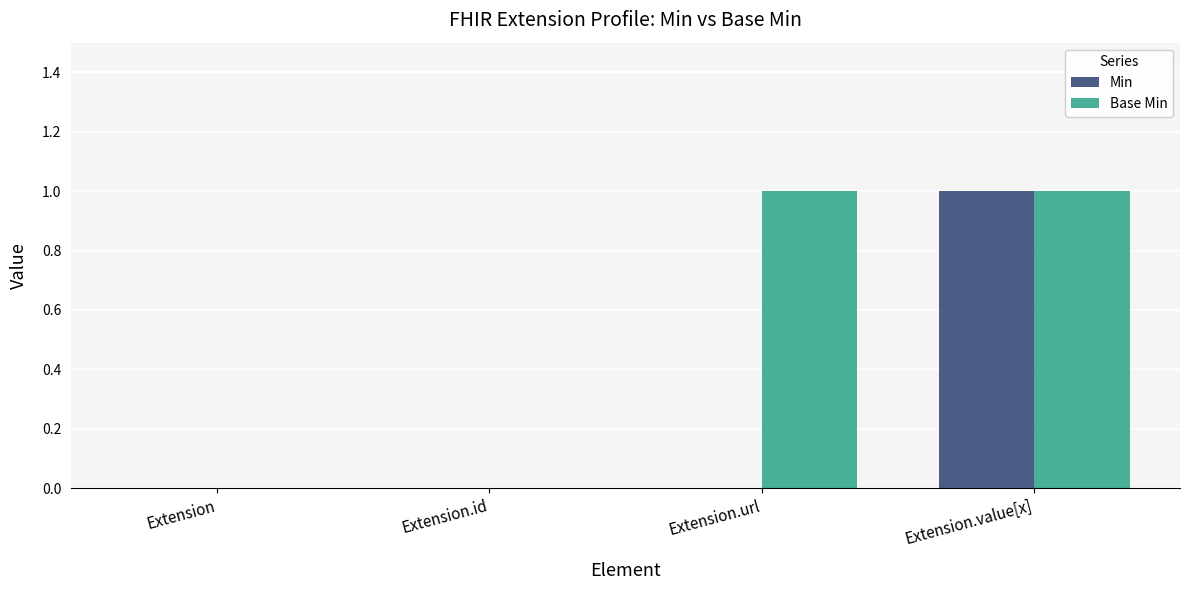

The Base Min series shows 1 at Extension.url. True or false?

True